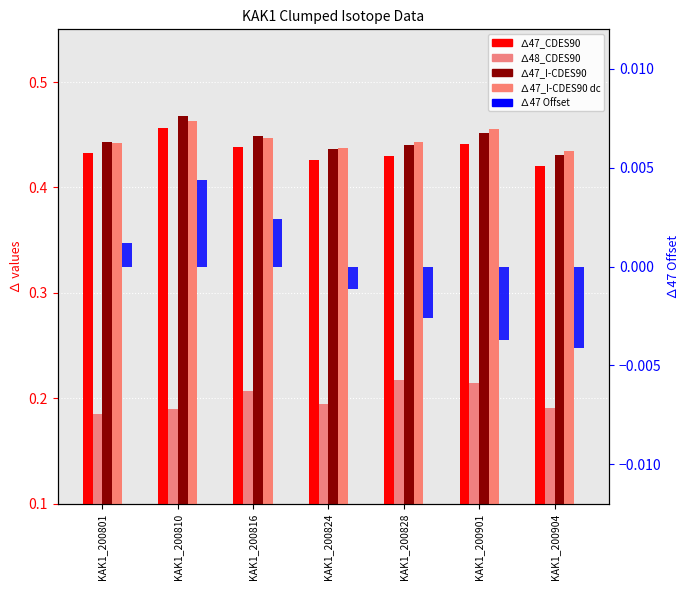

What is the lowest value of the ∆47_I-CDES90 series?

0.4